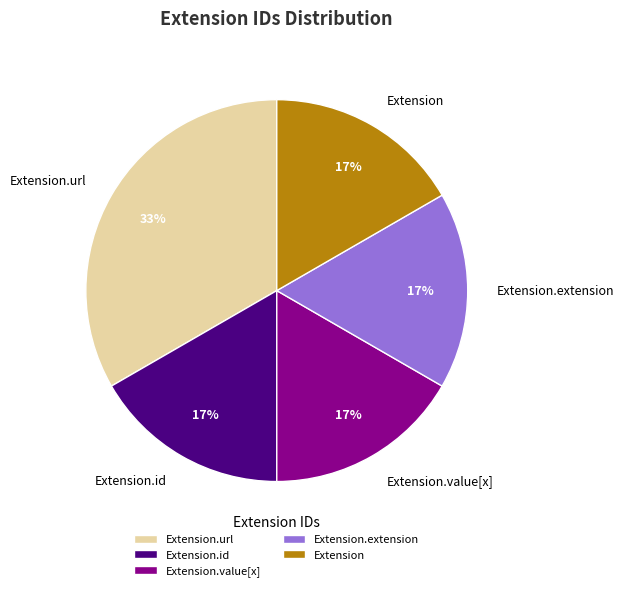

What is the largest slice in the pie chart?

Extension.url